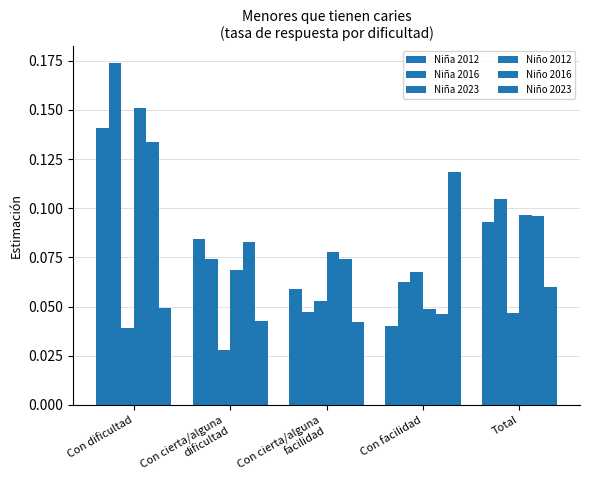

How many distinct data groups are displayed?

6